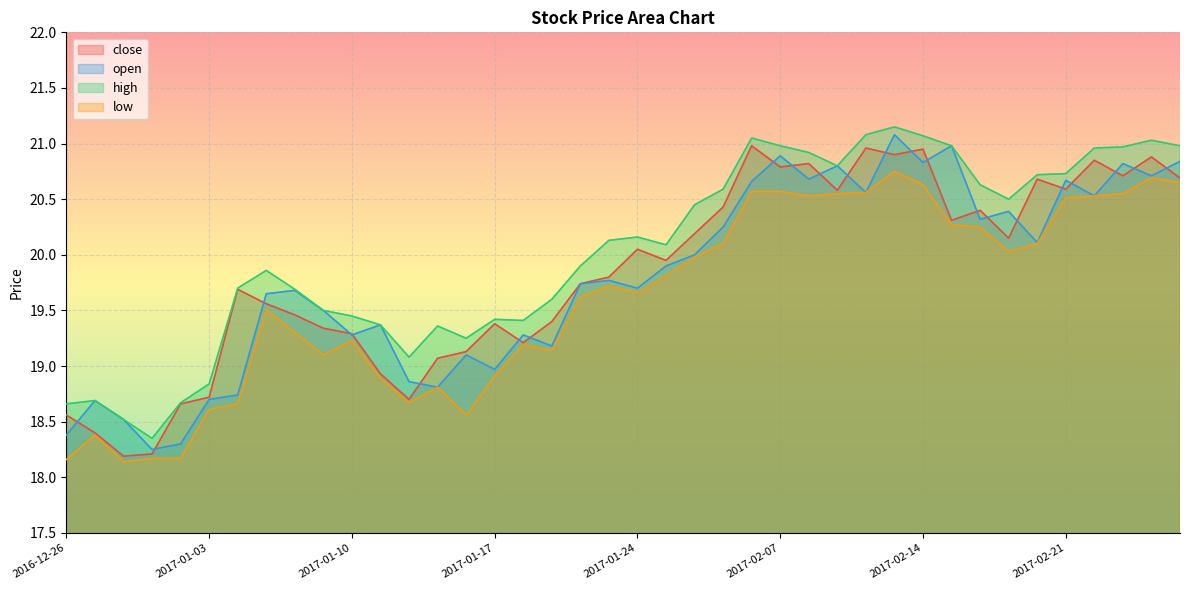

What is the sum of all close values?

793.3